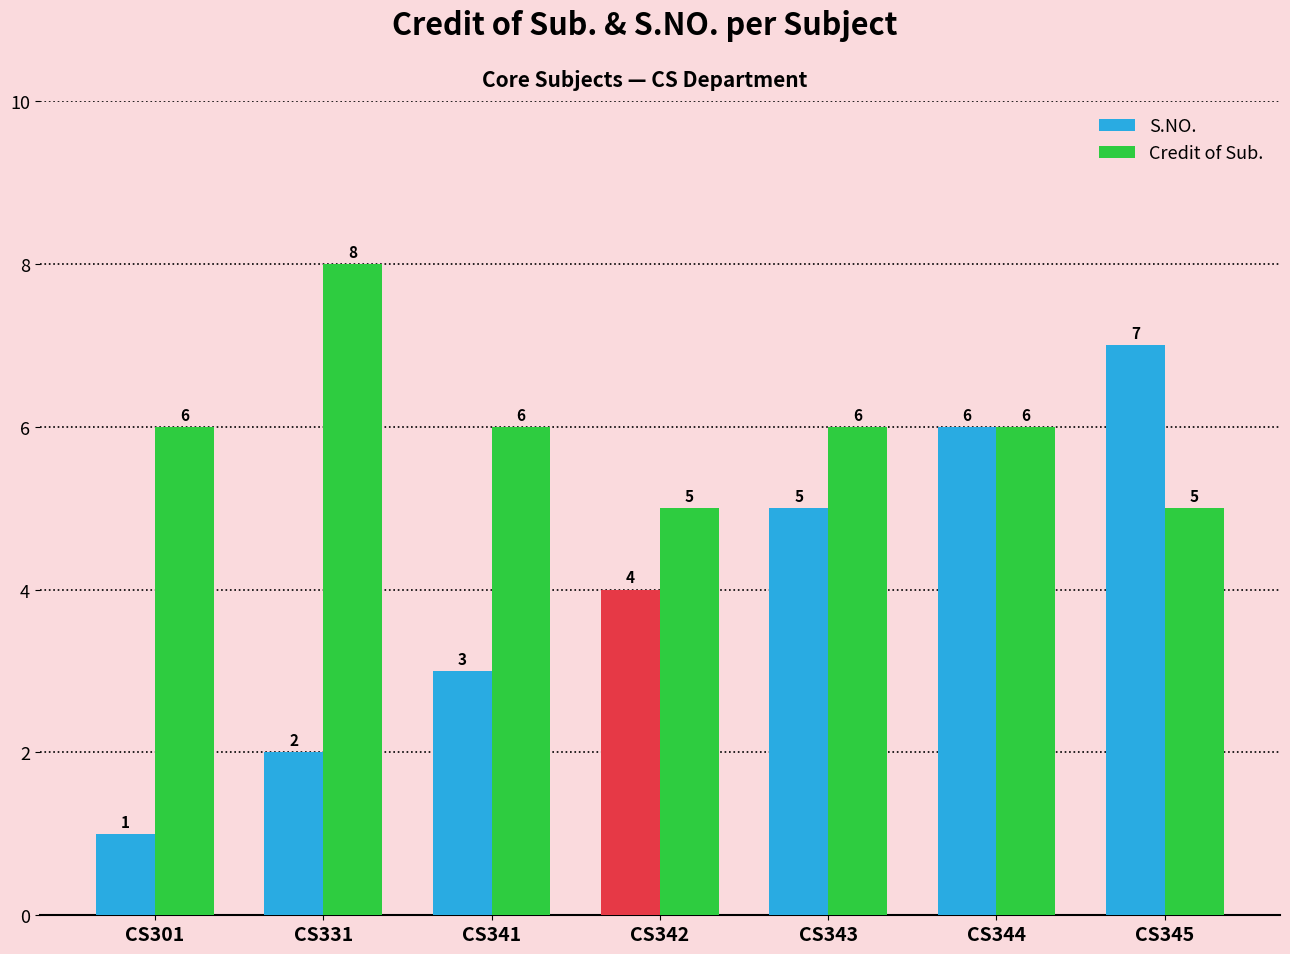

What are all the series names shown in the legend?

S.NO., Credit of Sub.